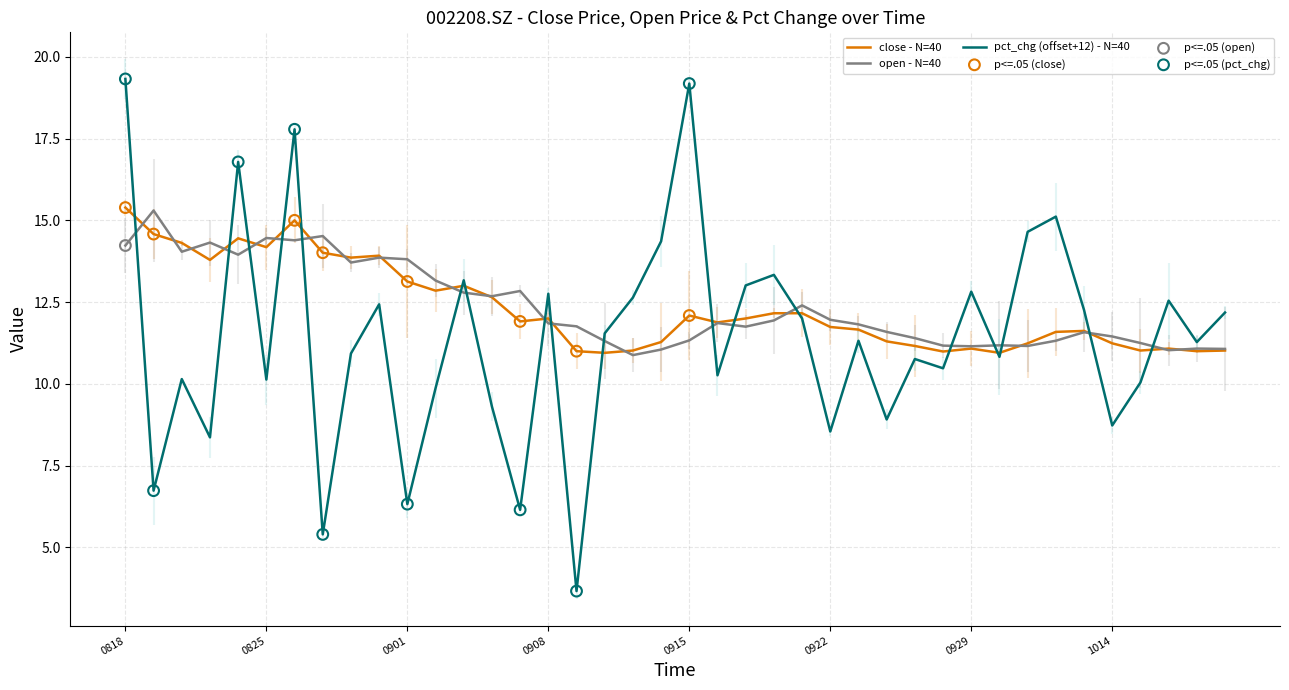

What is the lowest value of the pct_chg (offset+12) - N=40 series?

3.7